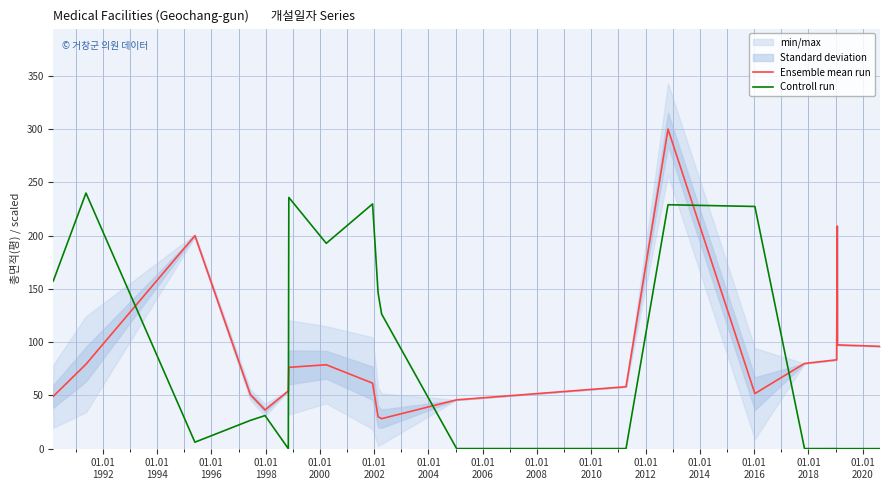

Which series ends up on top after the final intersection of Ensemble mean run and Controll run?

Ensemble mean run